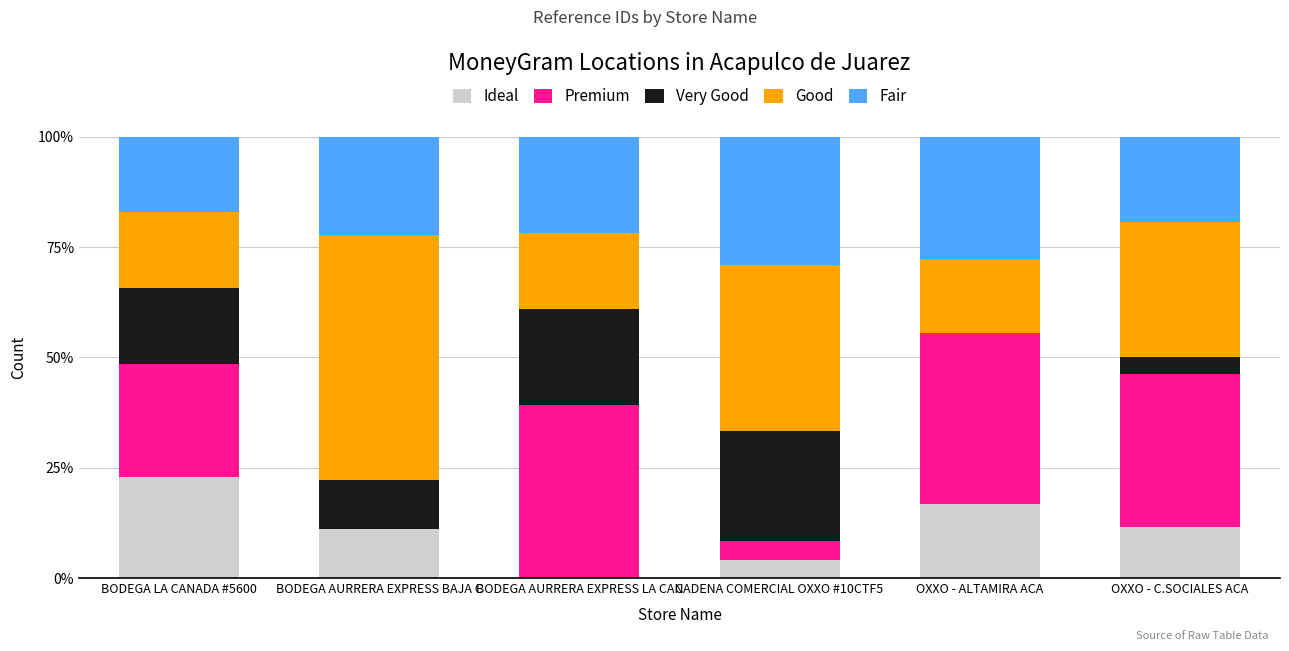

The Ideal series shows 0.0 at CADENA COMERCIAL OXXO #10CTF5. True or false?

False